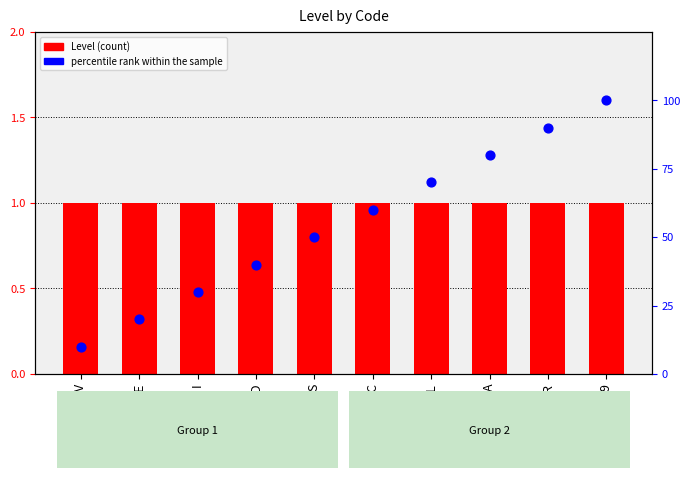

Which series contains the lowest Y value?

Level